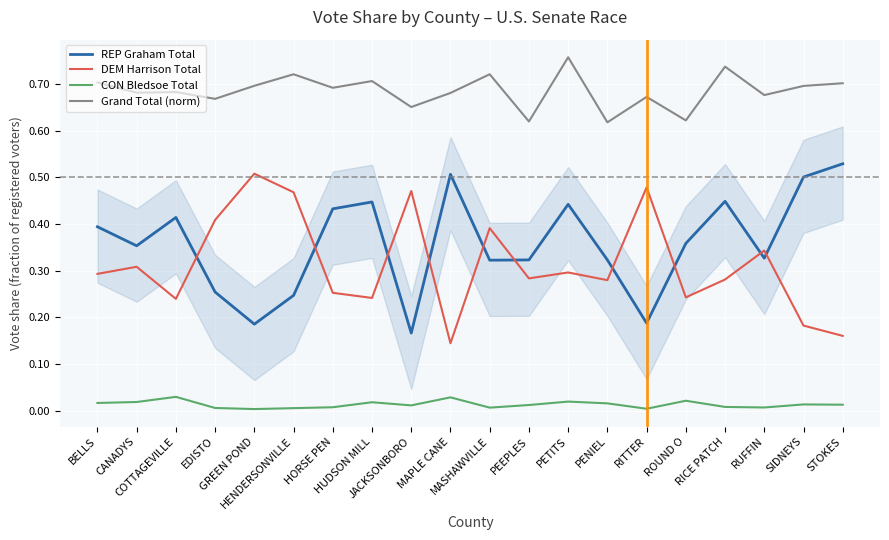

What is the total value across all series at MASHAWVILLE?

1.4